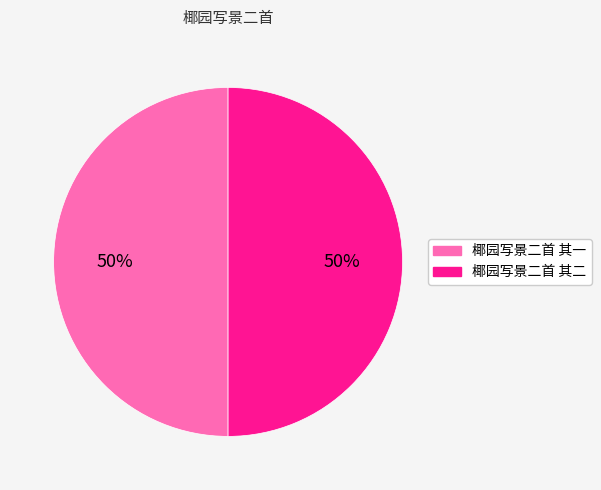

How many slices are in this pie chart?

2